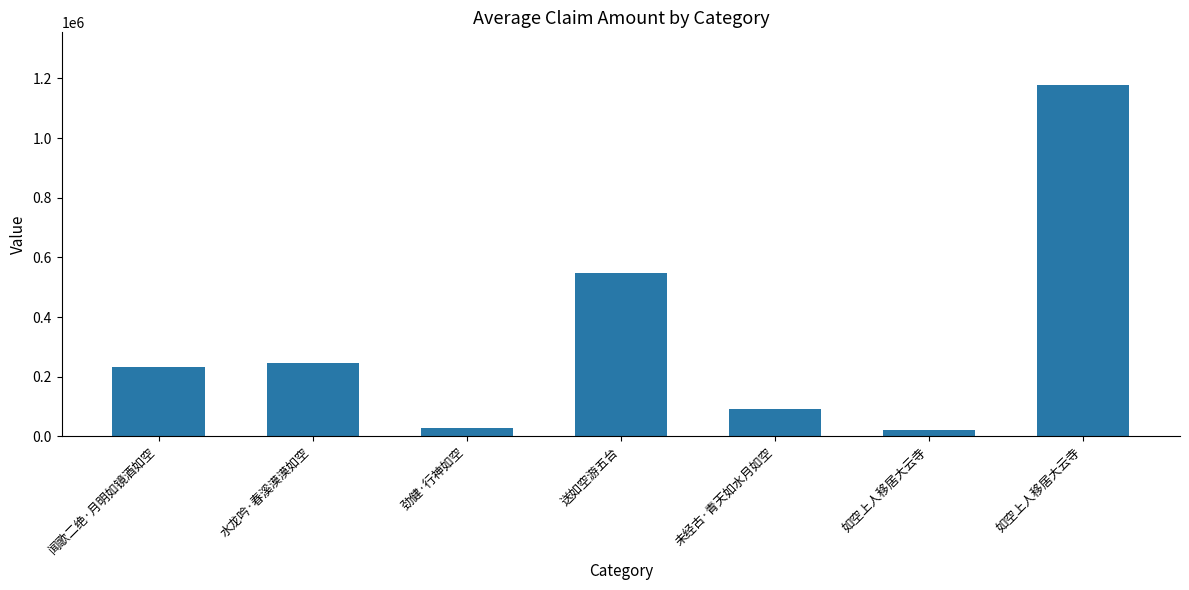

Where does the data first go above 231914?

水龙吟·春溪漠漠如空